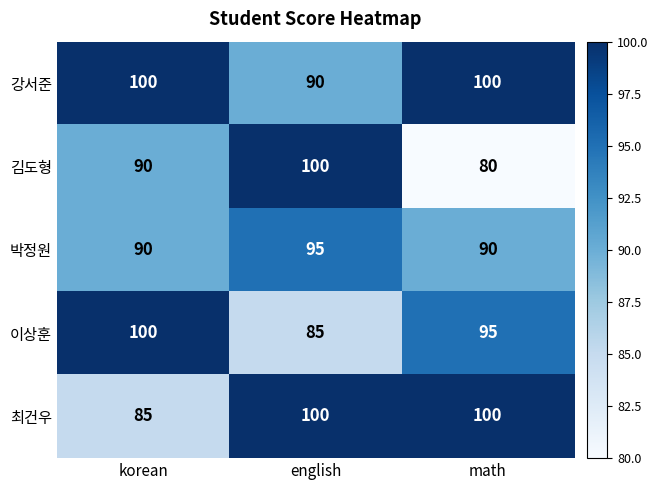

The 강서준 series shows 147 at math. True or false?

False